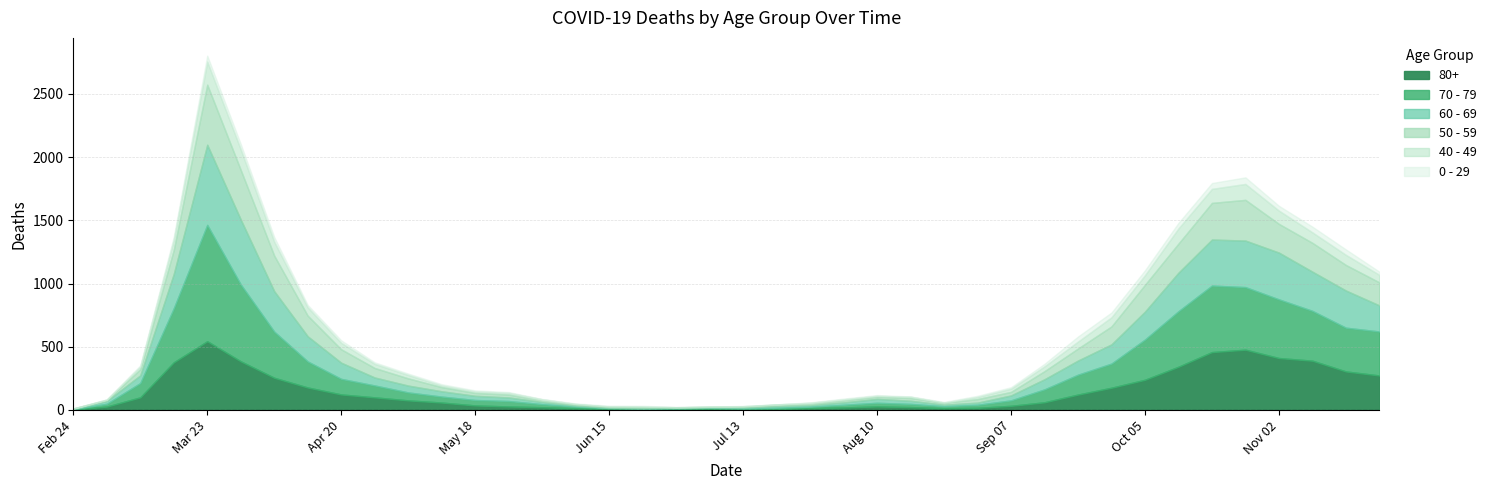

Reading left to right, transcribe all the data shown in this chart.

80+: 3	27	100	377	544	385	255	178	123	100	76	59	36	28	22	13	9	6	7	9	5	7	15	20	28	23	14	17	33	61	122	176	239	342	458	477	411	390	305	273
70 - 79: 4	22	113	427	920	608	365	206	123	94	63	47	43	43	24	14	6	5	5	8	7	11	11	21	29	25	16	24	43	102	157	191	318	439	526	495	464	394	346	348
60 - 69: 2	22	61	272	634	514	320	199	128	63	54	42	33	28	18	8	3	3	6	3	8	12	13	19	31	25	12	17	39	80	112	152	221	305	364	368	370	310	294	206
50 - 59: 3	7	48	190	475	392	281	163	106	75	57	33	23	23	9	10	8	9	3	5	6	12	8	16	16	22	15	28	28	64	95	142	212	230	290	322	227	228	202	182
40 - 49: 0	5	21	79	183	163	111	66	51	33	27	13	12	14	12	3	2	5	1	1	4	2	10	8	8	10	2	17	26	38	55	72	76	120	111	126	105	83	80	60
0 - 29: 1	0	10	25	47	42	36	19	20	12	11	10	8	6	2	4	6	5	2	1	2	1	3	6	6	2	5	9	11	20	40	38	39	44	46	52	38	45	43	25